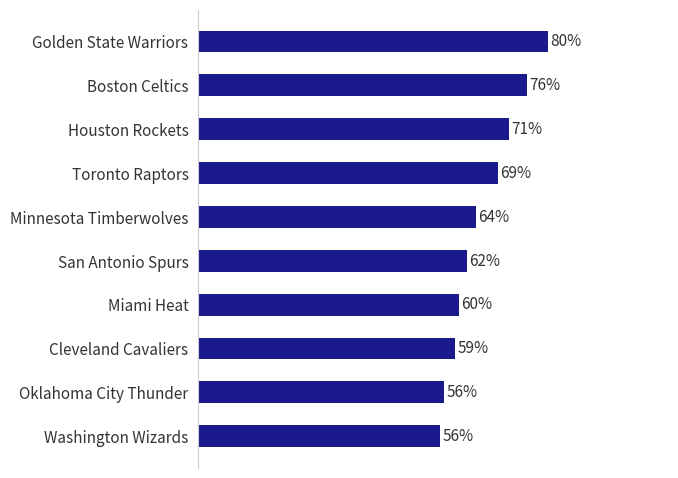

Does the chart contain stacked bars?

No